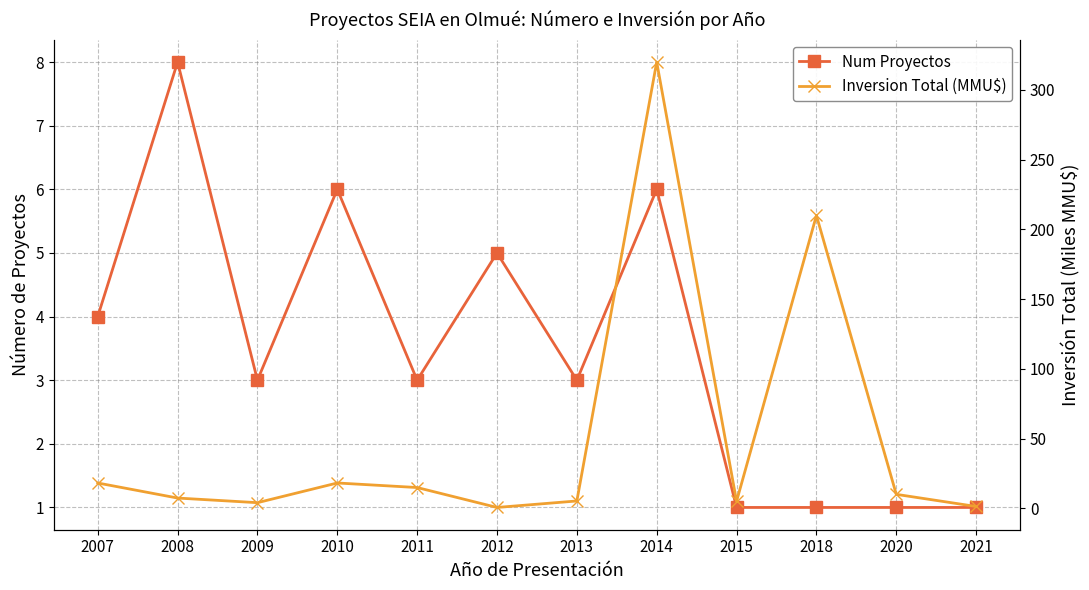

What is the value of the Inversion Total (MMU$) point at the 2nd from the left?

7.3